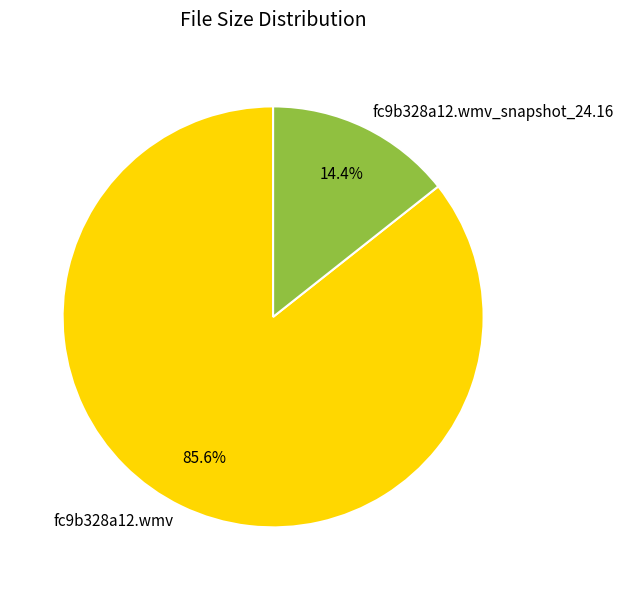

The fc9b328a12.wmv slice represents 79% of the pie. True or false?

False